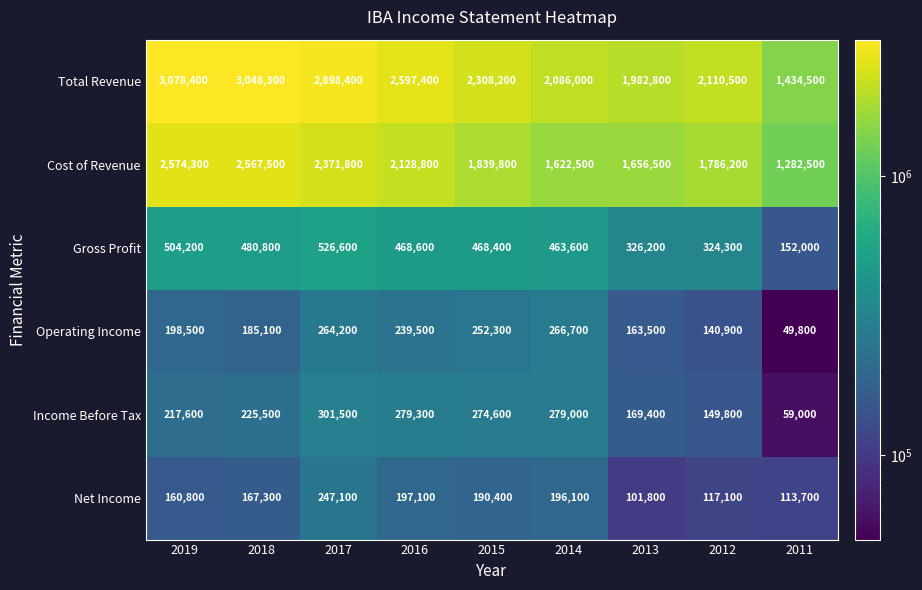

What is the greatest value displayed?

3078400